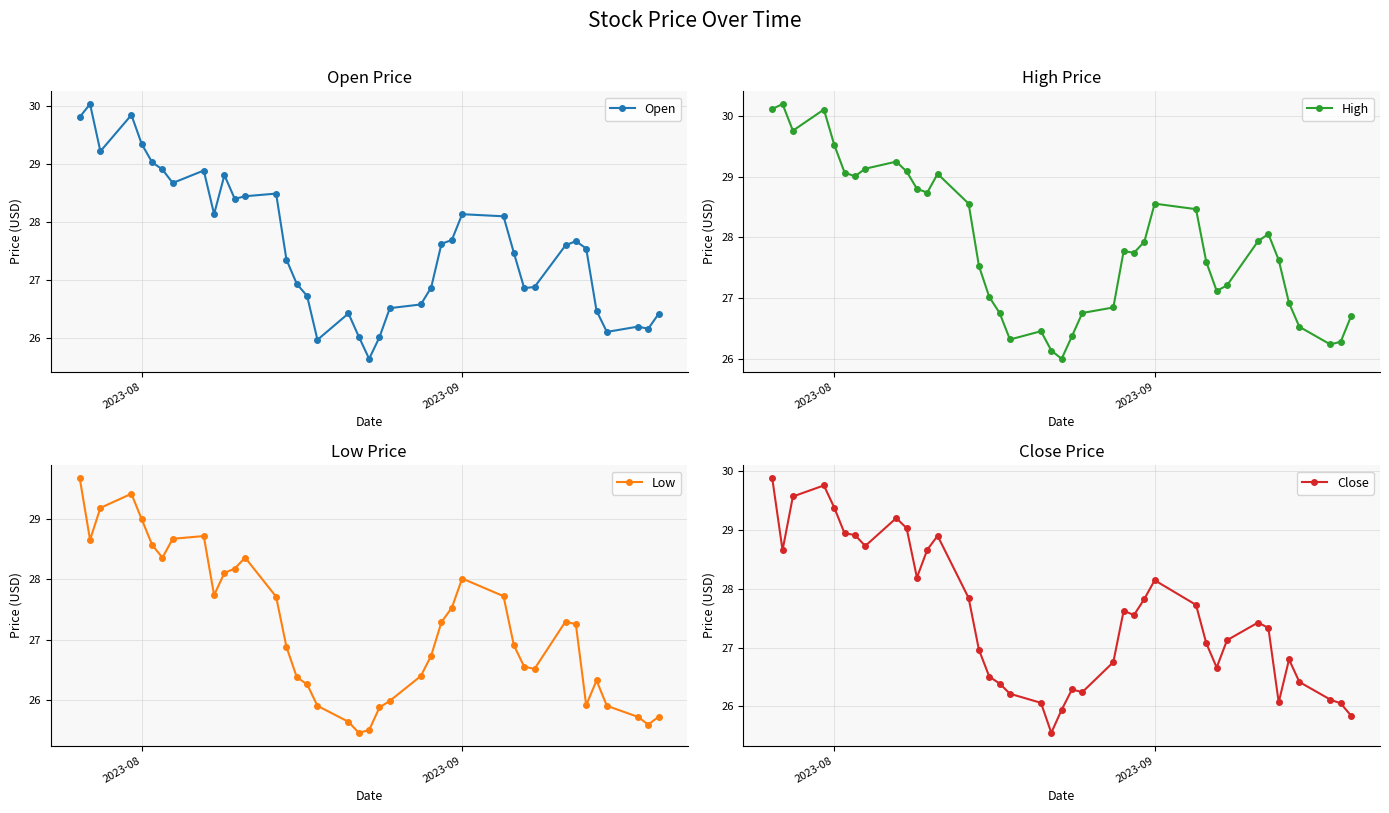

Is it true that Close equals 43.0 at 13?

False